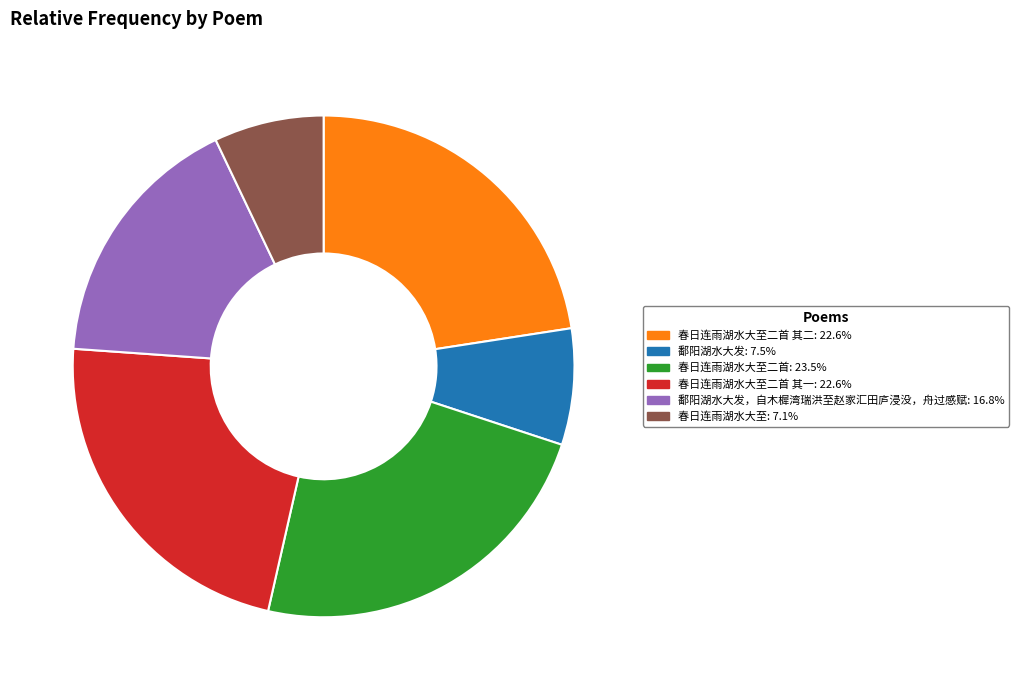

How many segments does this pie chart have?

6